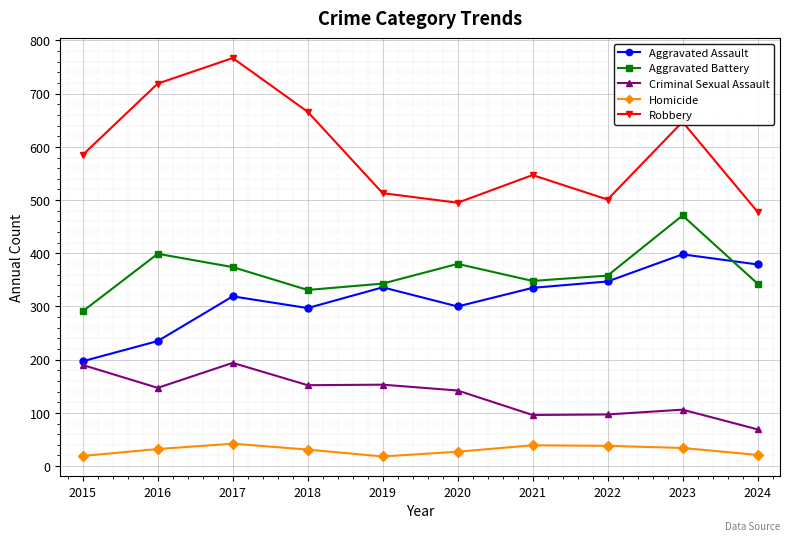

How many data points in Homicide are less than 32?

5